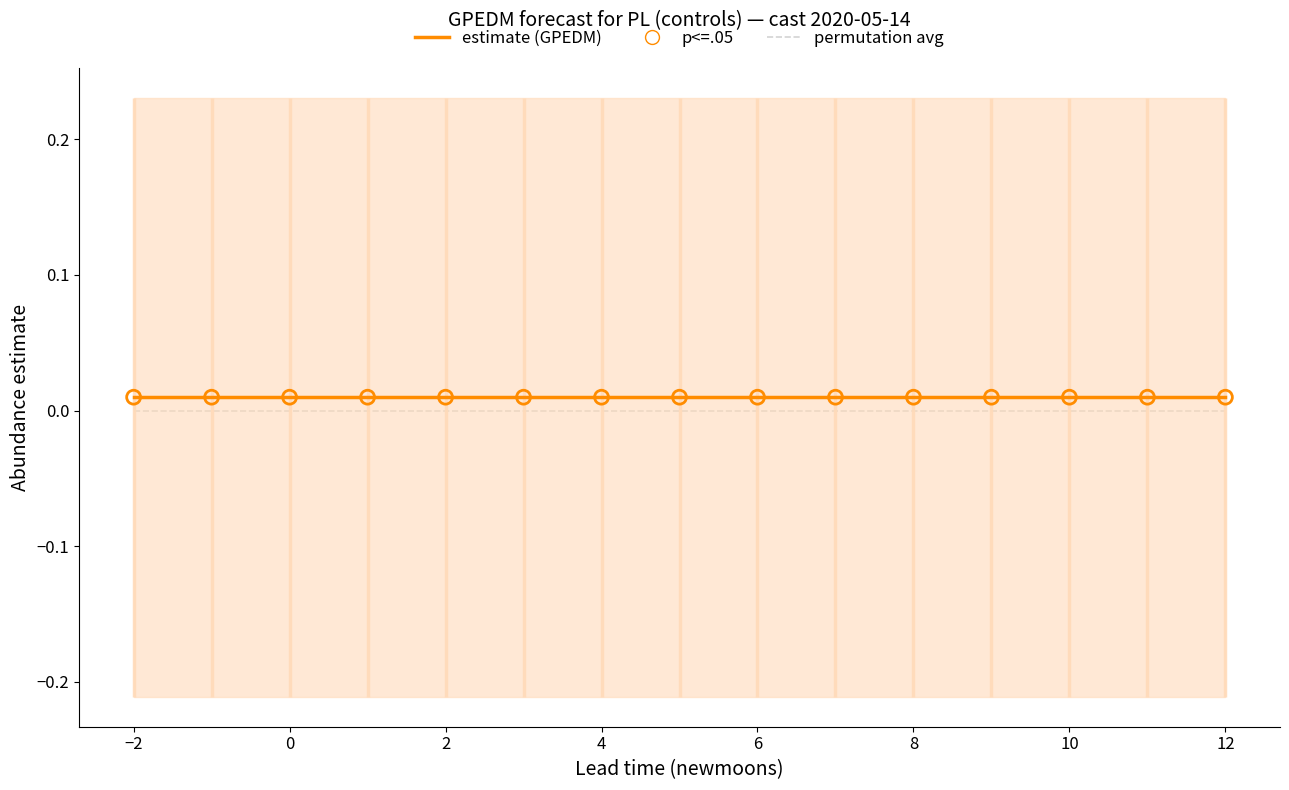

What are all the series names shown in the legend?

permutation avg, estimate (GPEDM), p<=.05